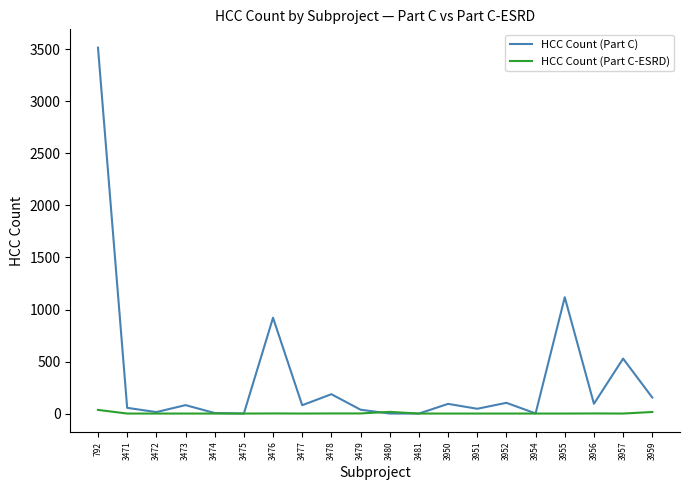

At which category is the sum across all series the highest?

792